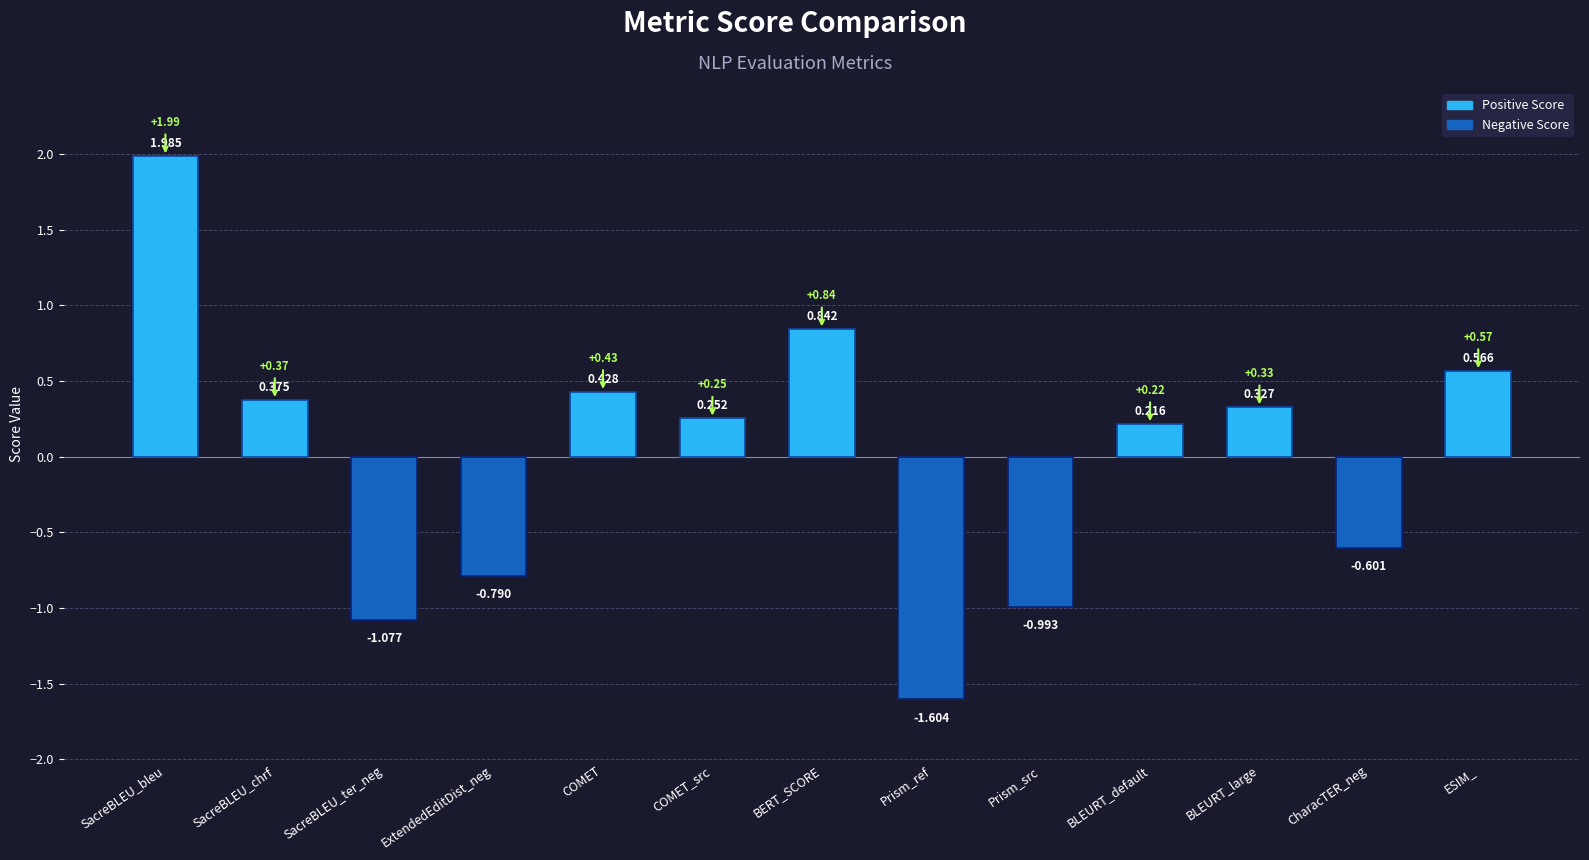

How many values are below 0?

5